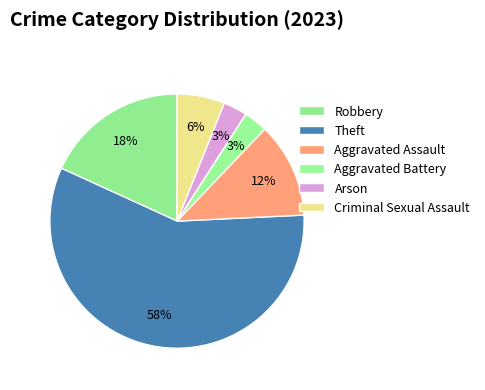

Which slice is the largest?

Theft